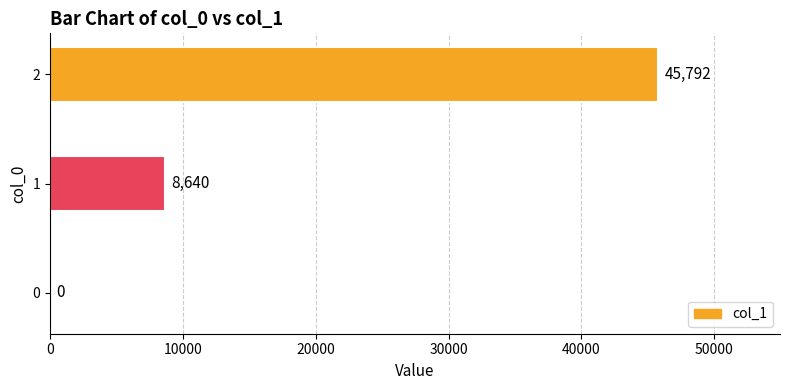

Reading bottom to top, what are all the values shown in this chart?

0=0	1=8640	2=45792